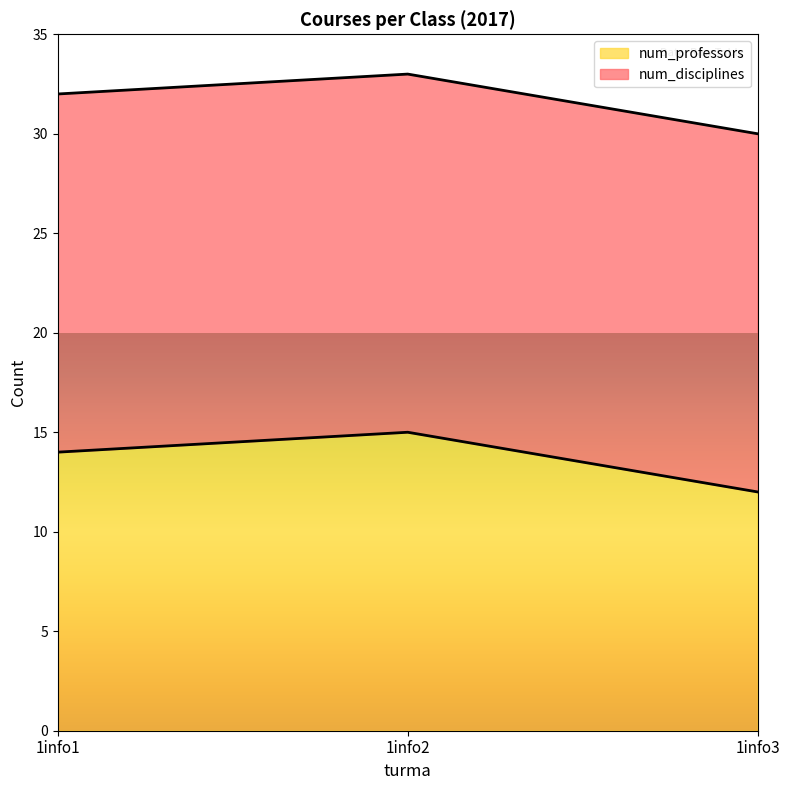

How many values are between 12 and 15?

3